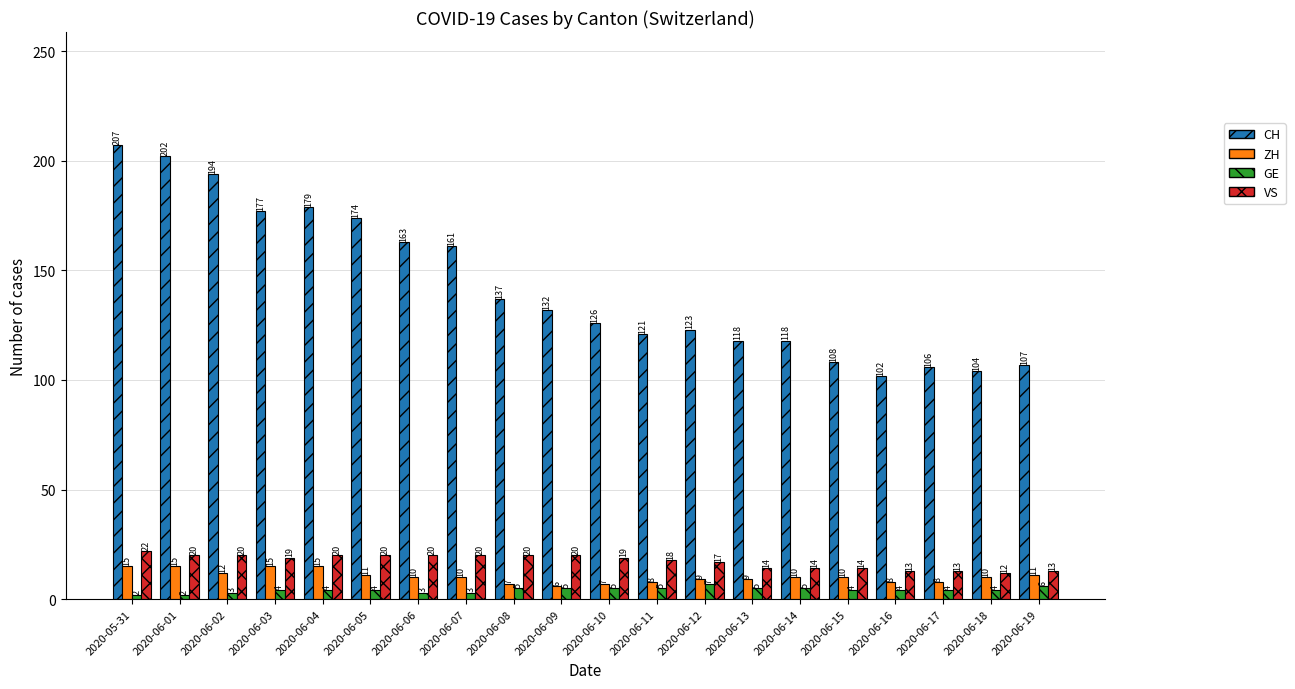

How many bars are there in each group?

4